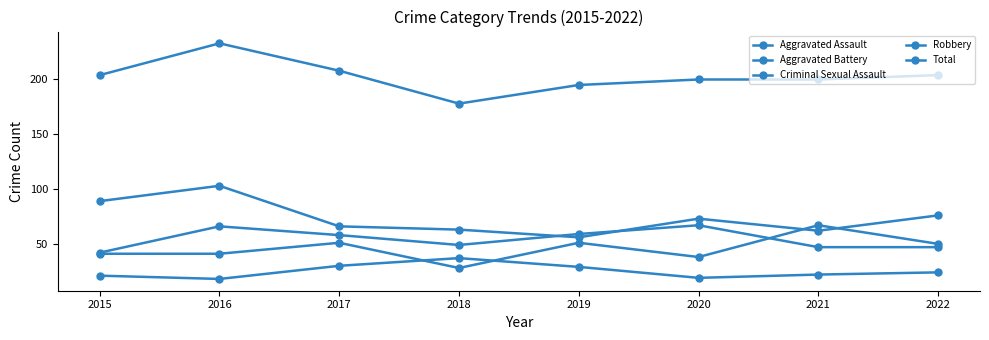

True or false: Aggravated Battery and Criminal Sexual Assault cross at least once.

False